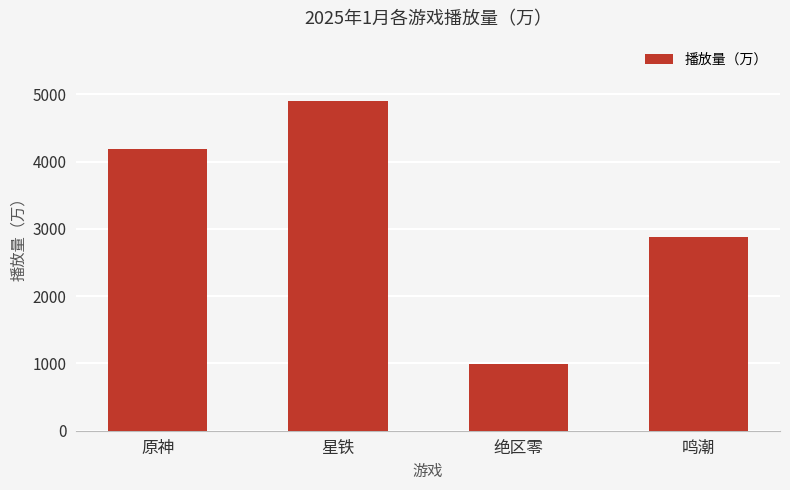

How many data points are less than 4188?

2